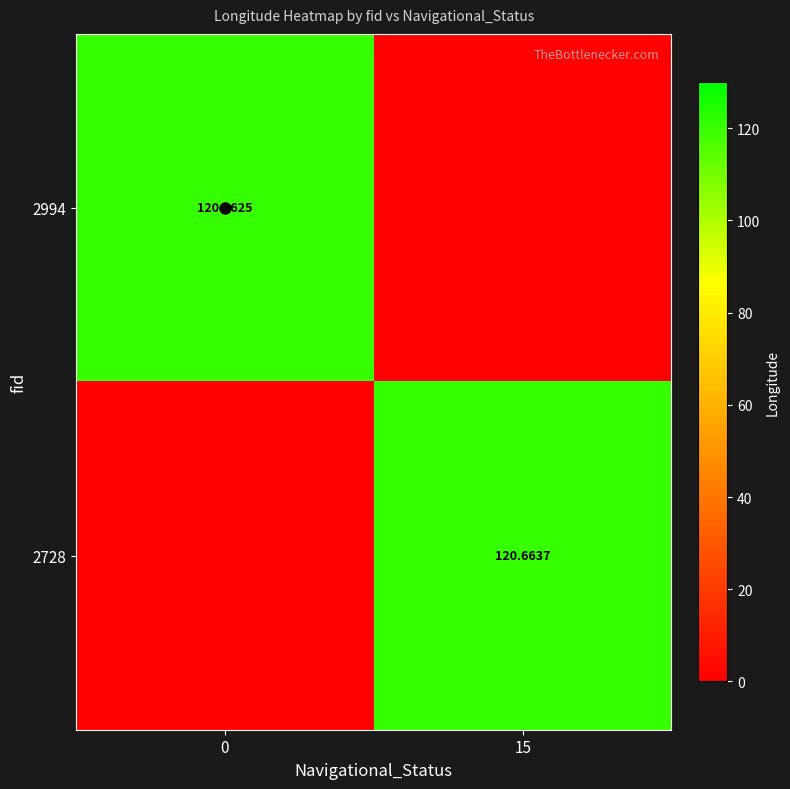

How many categories are shown in the chart?

2